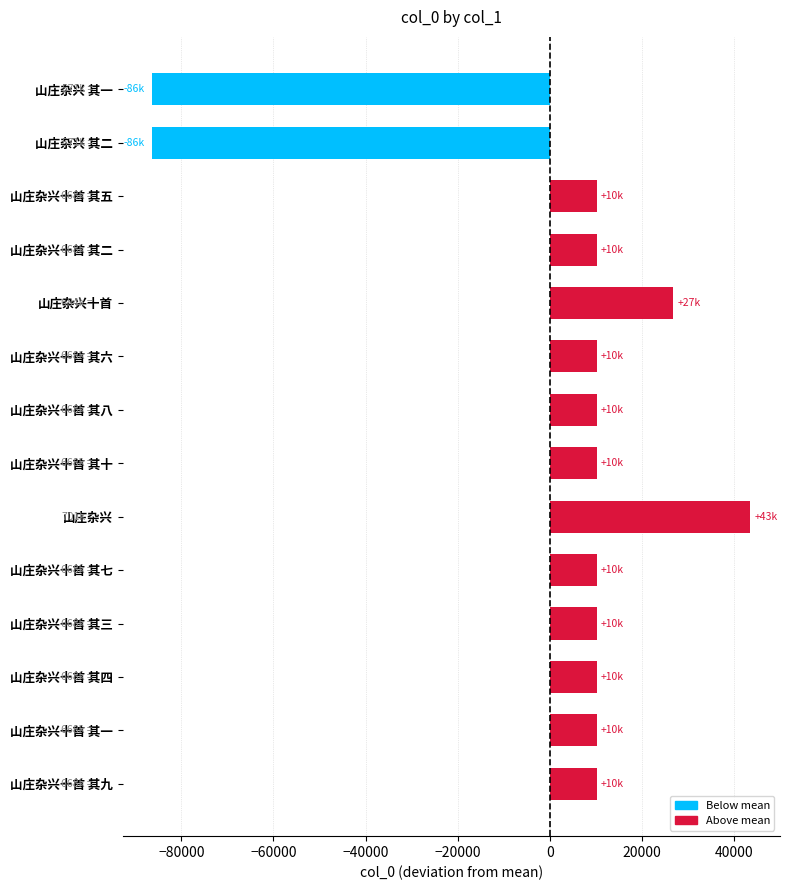

How many data points are less than 10221?

7